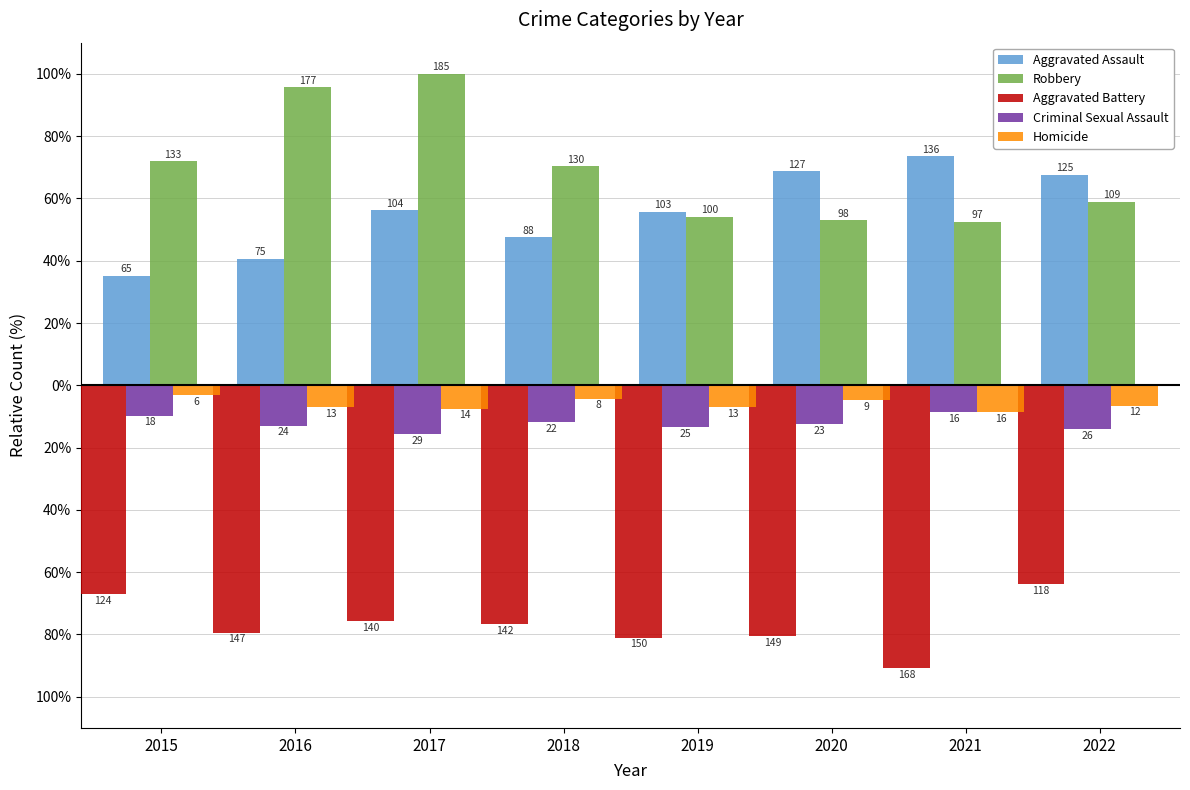

Are the bars horizontal?

No